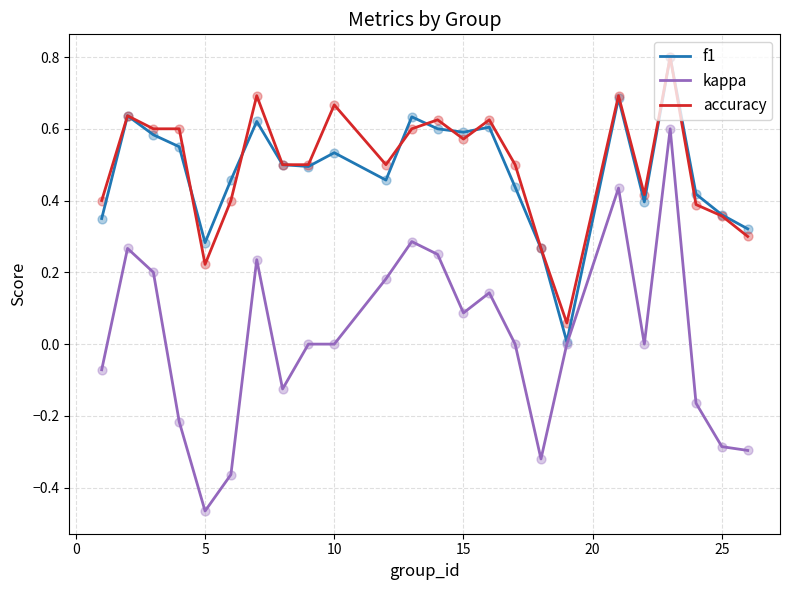

Which series has the widest spread of values?

kappa